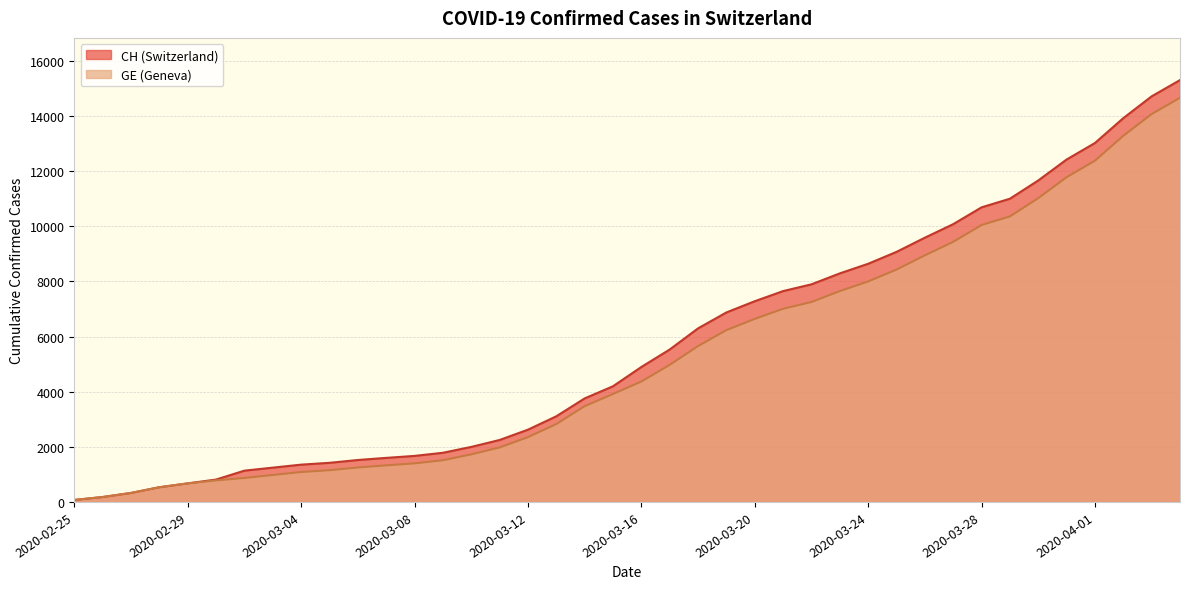

What is the value of the CH point at the 32nd from the left?

10077